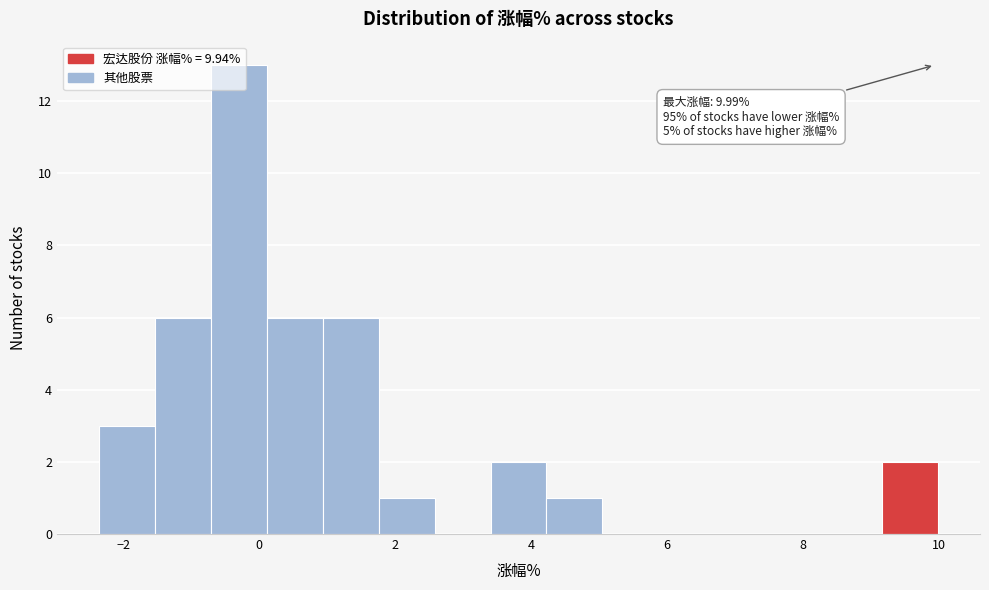

Over which range of the x-axis is the bar tallest?

-0.8 to 0.2